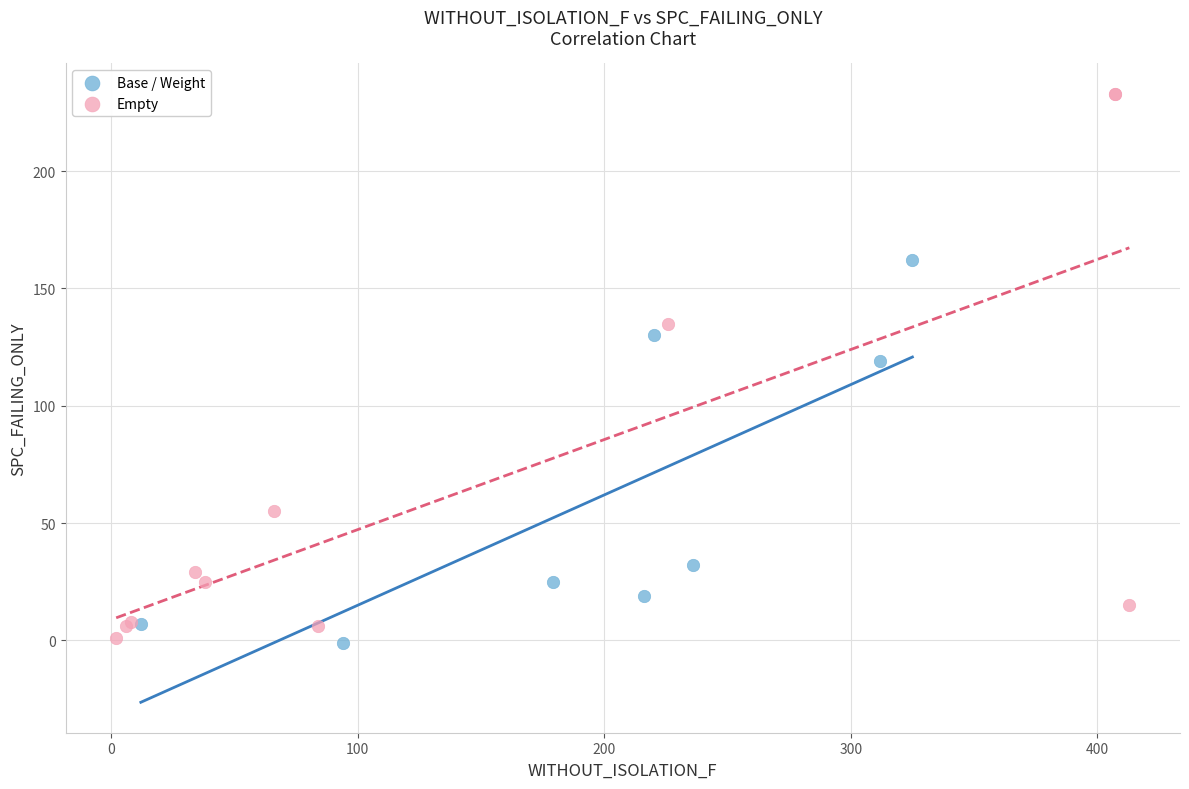

Which series reaches the maximum Y coordinate?

Empty